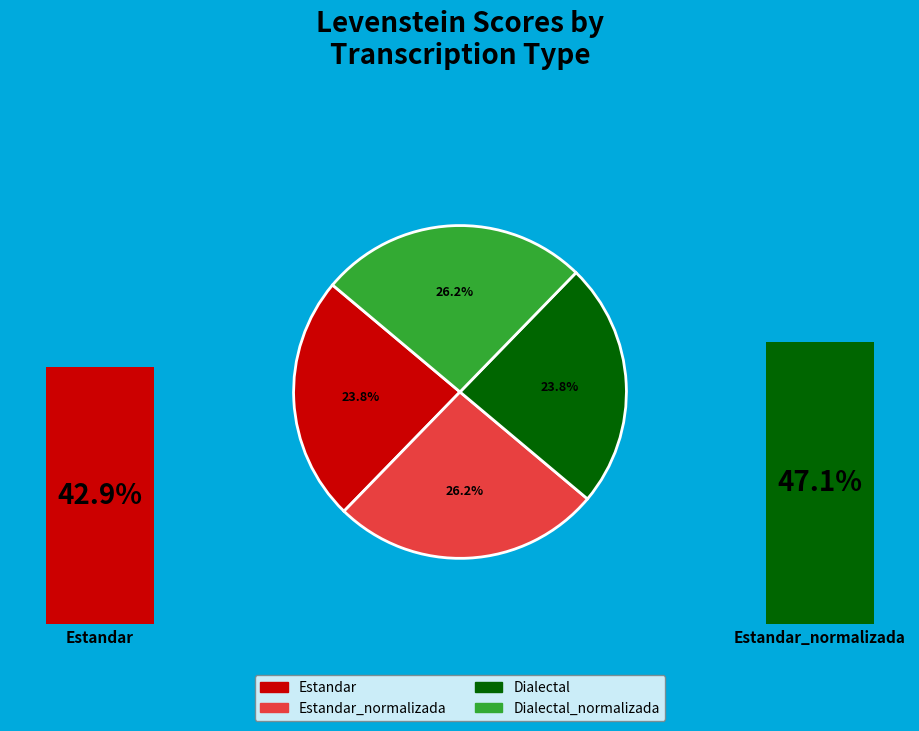

Which category has the smallest portion of the pie?

Estandar